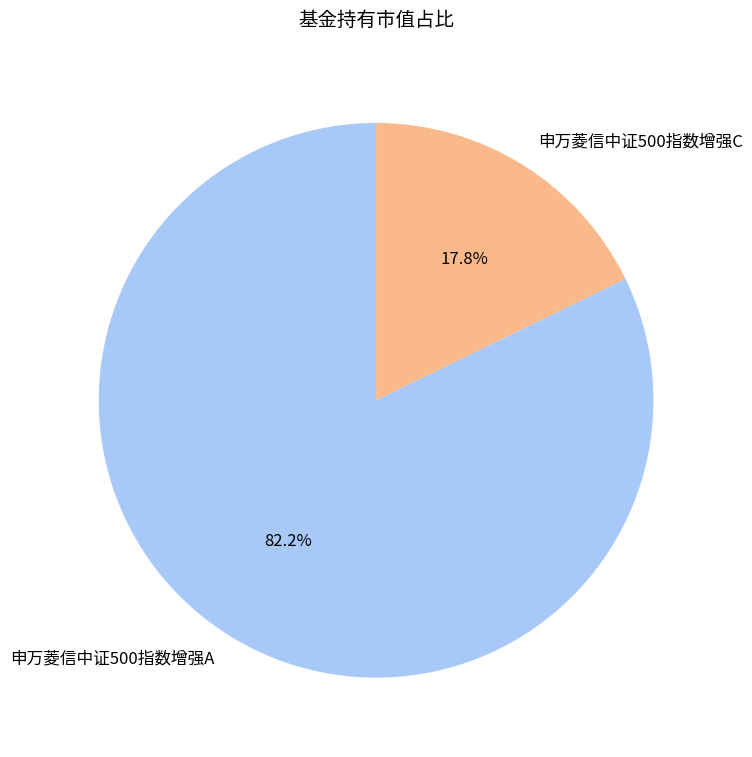

Which has a higher value, 申万菱信中证500指数增强A or 申万菱信中证500指数增强C?

申万菱信中证500指数增强A